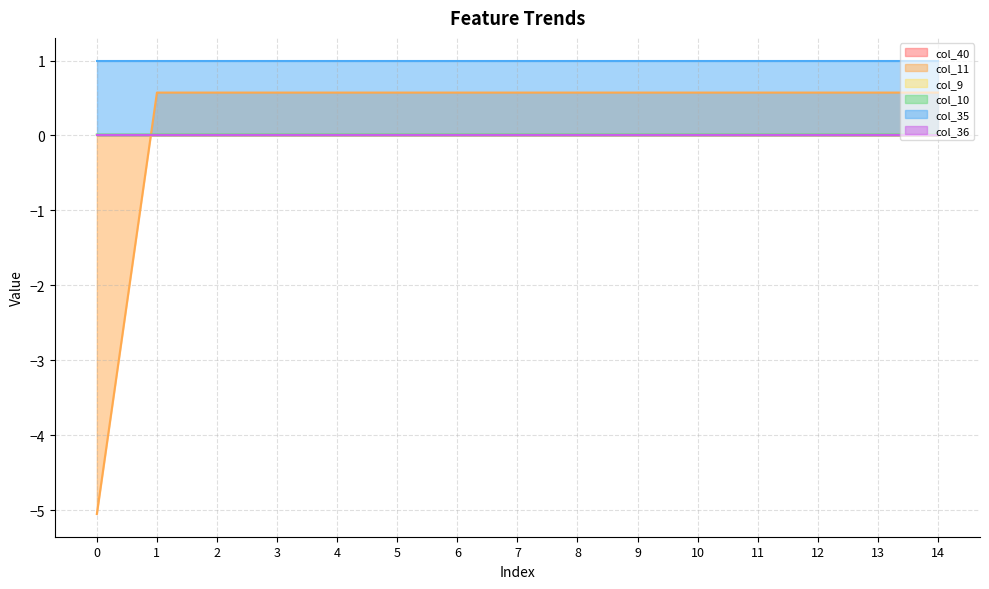

True or false: col_9 and col_10 intersect in this chart.

False